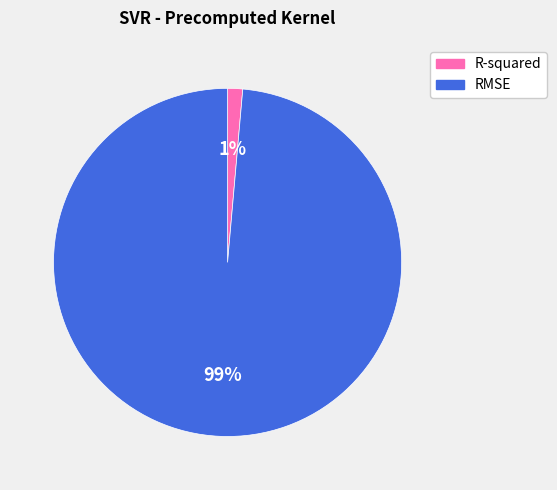

How many segments does this pie chart have?

2